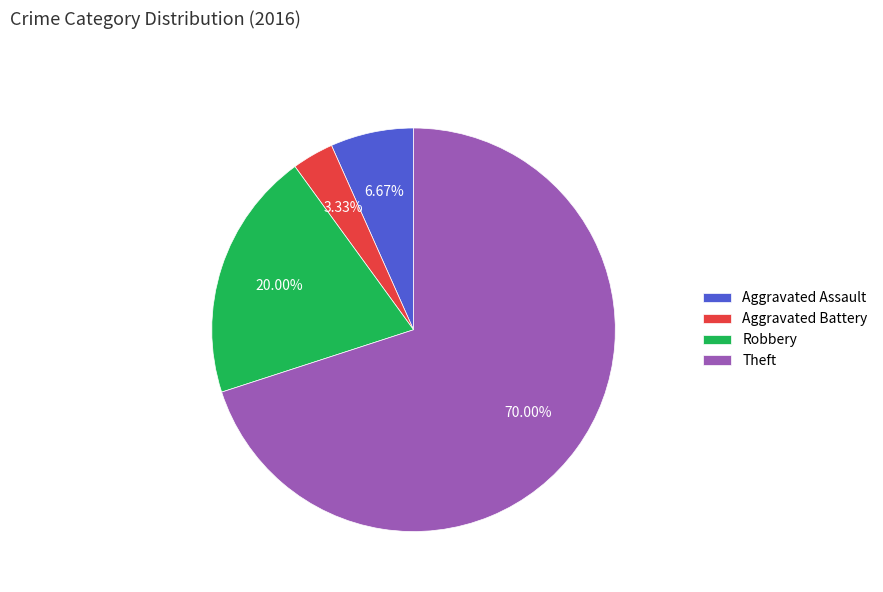

Does Theft represent more than half of the total?

Yes